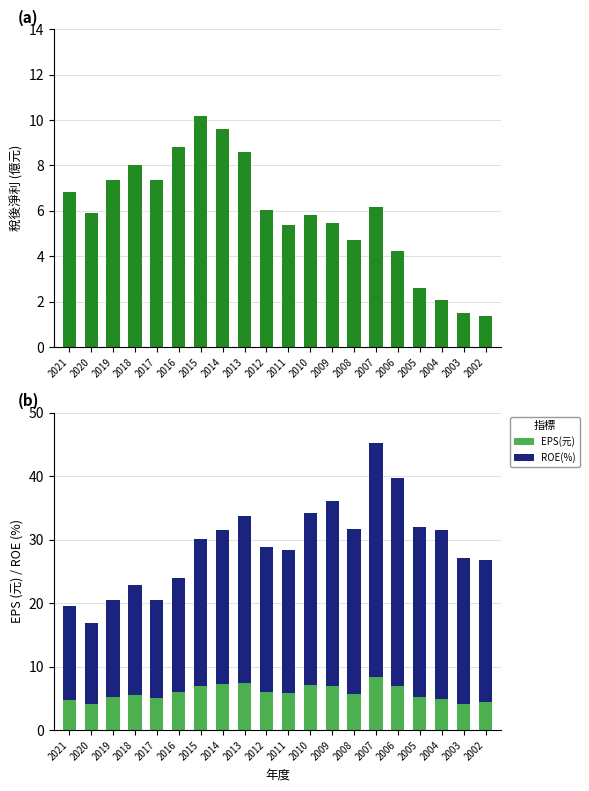

Between 2005 and 2002, which is larger?

2005